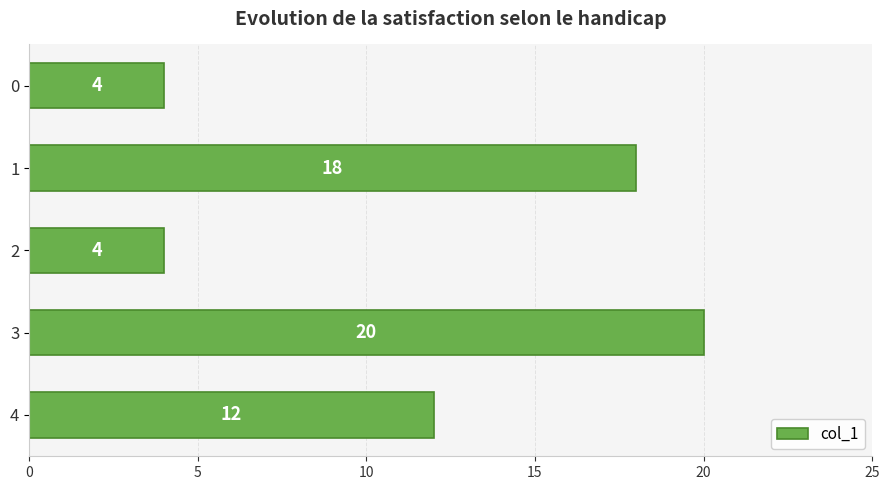

Count the number of data series in this chart.

1